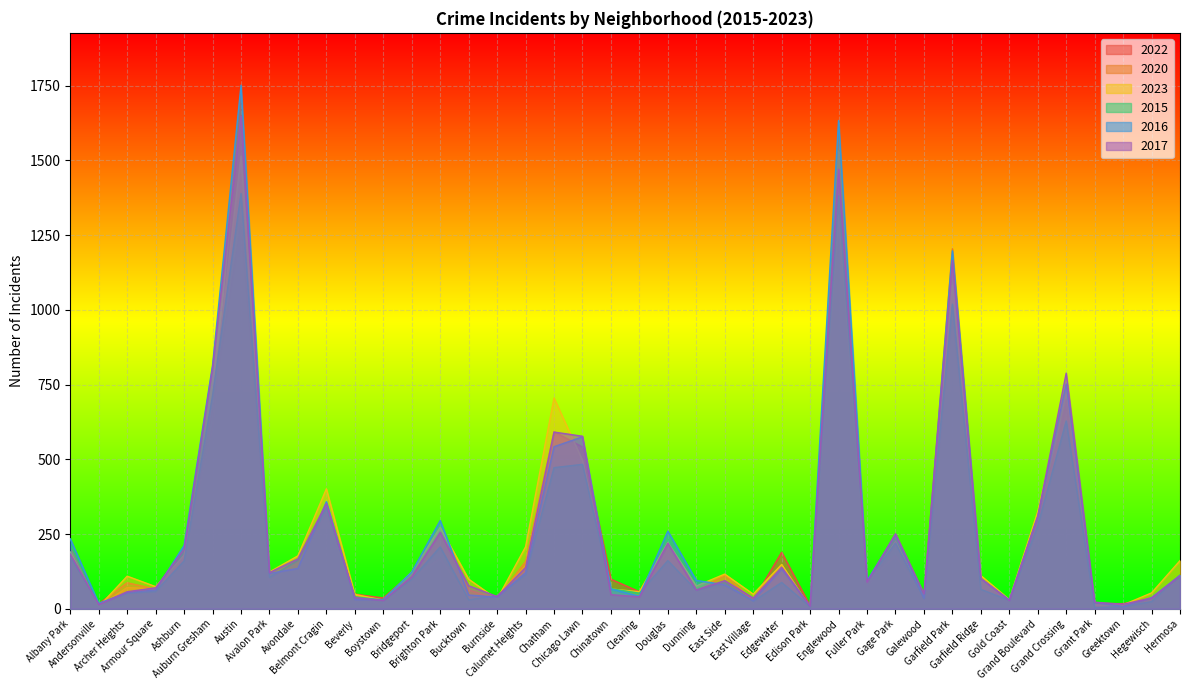

How many lines are shown in the chart?

6